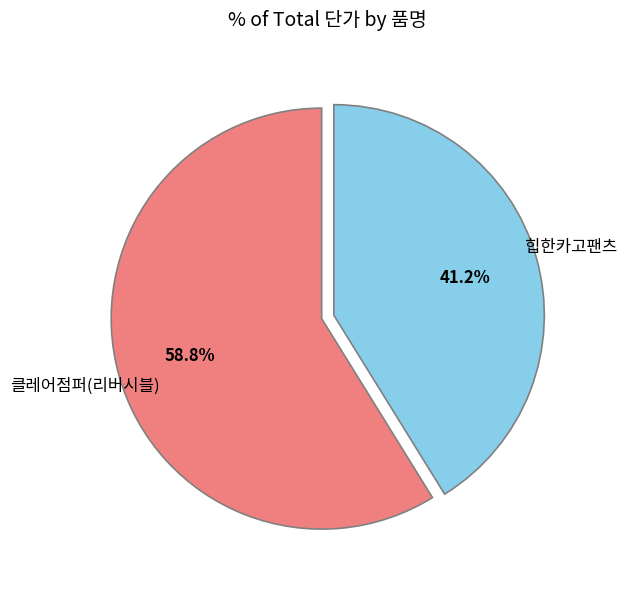

Count the number of slices in the pie.

2